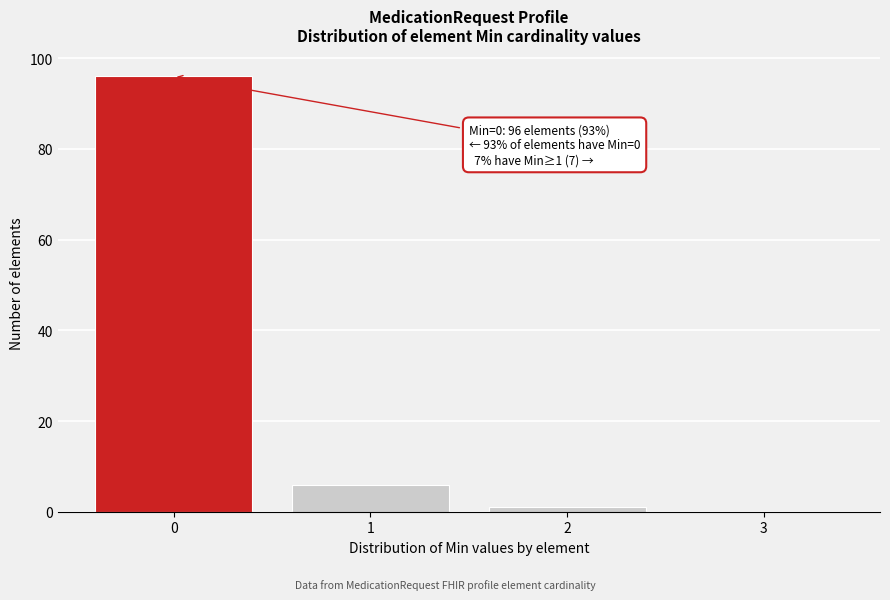

Reading left to right, extract all data points from this chart.

0=96	1=6	2=1	3=0